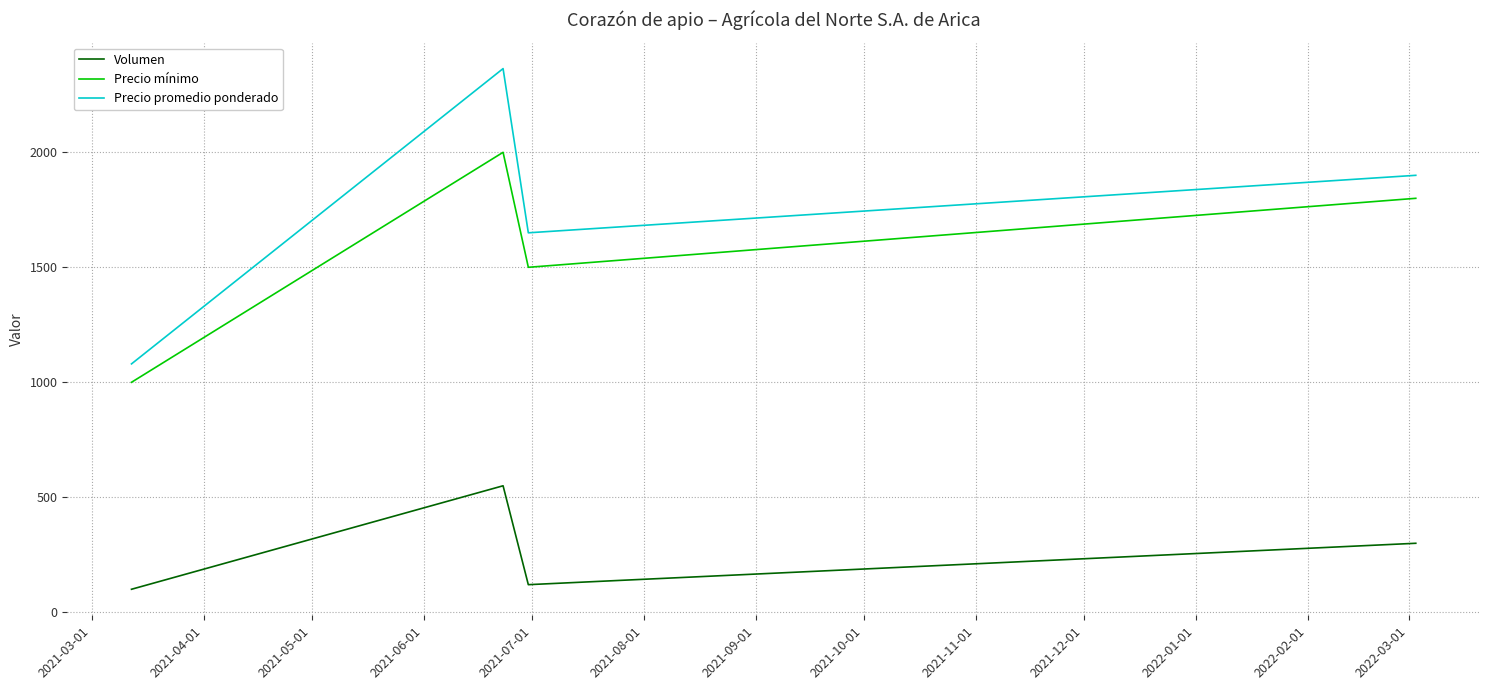

Which series has the largest range (max minus min)?

Precio promedio ponderado